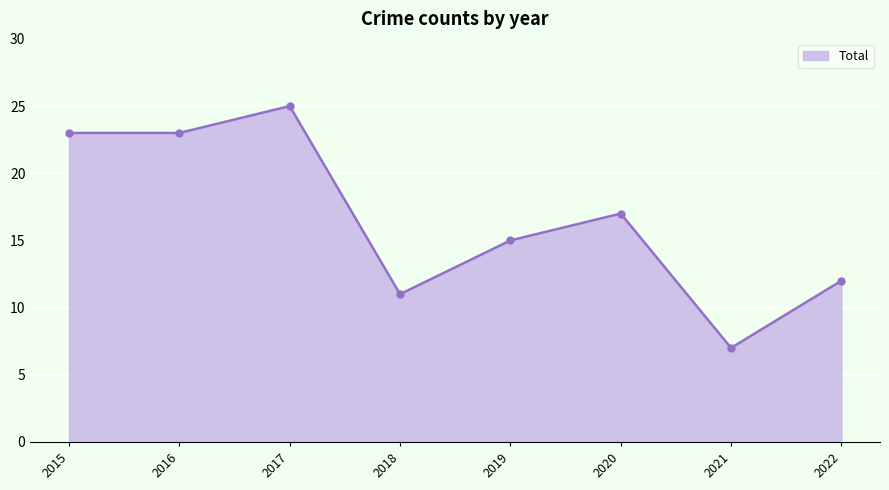

What is the sum of the values at 2018 and 2022?

23